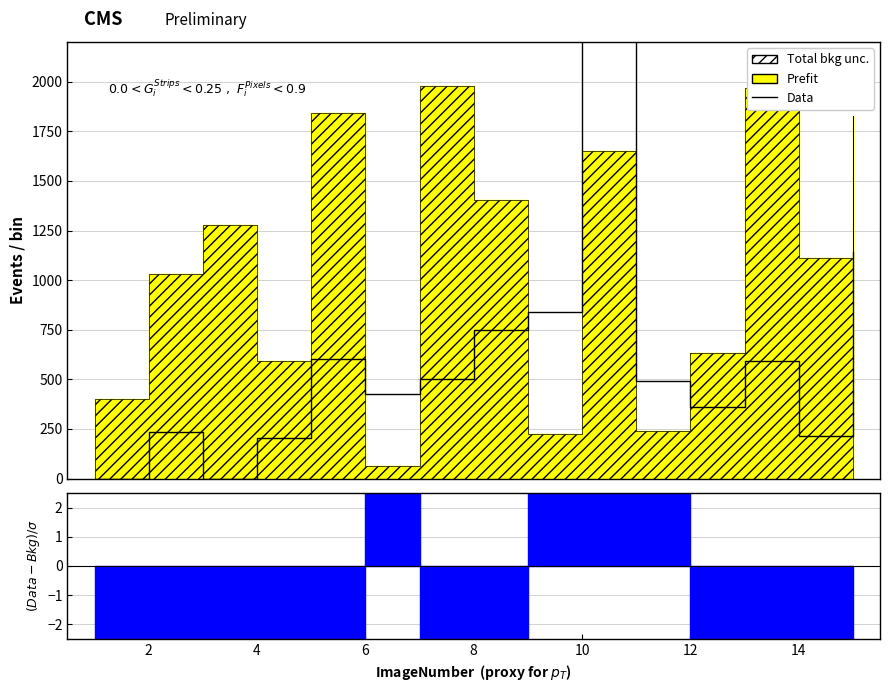

At which category does the data reach its first local peak?

2